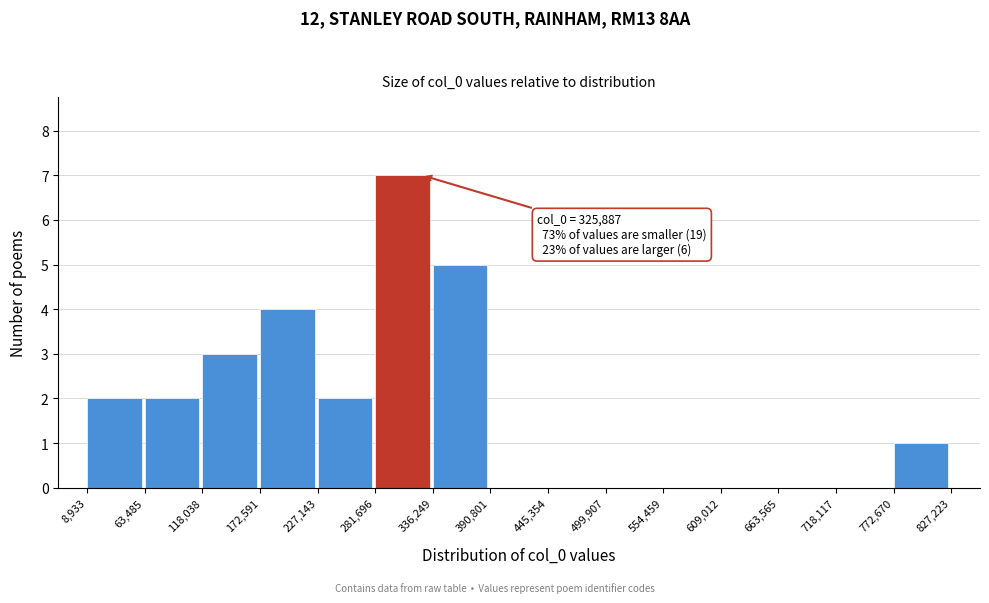

Over which range of the x-axis is the bar tallest?

281,696 to 336,249